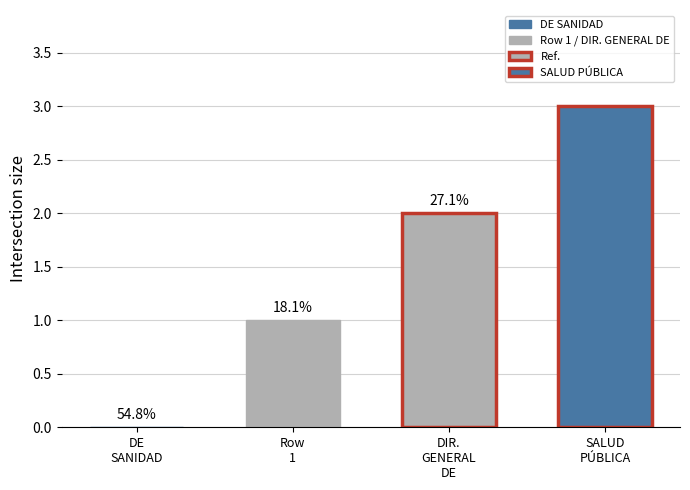

How many bars are there in total?

3